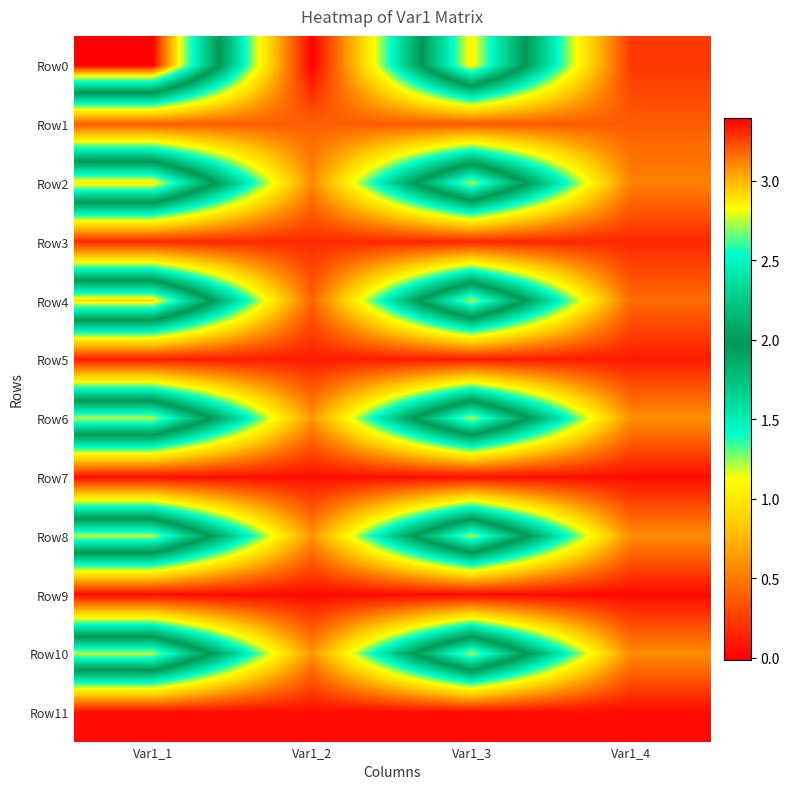

List the series in order of their peak value, lowest first.

Row9, Row11, Row7, Row5, Row3, Row1, Row6, Row8, Row10, Row2, Row4, Row0